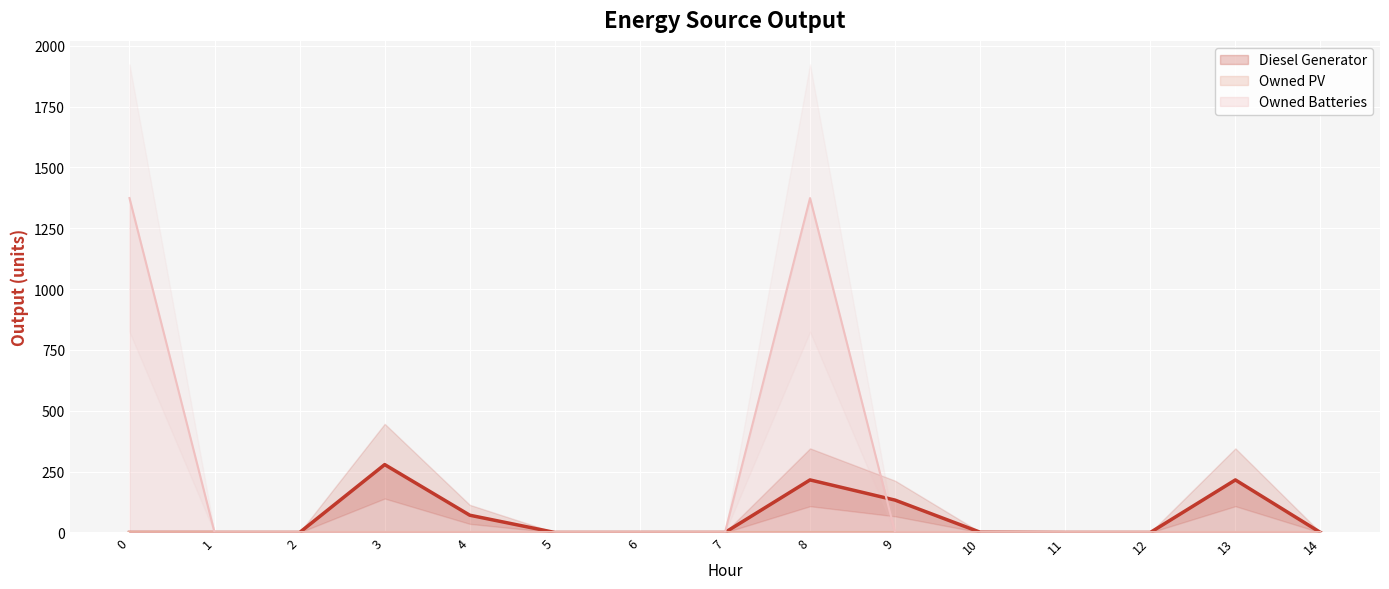

Is the value of Owned Batteries at 5 greater than the value of Diesel Generator at 9?

No